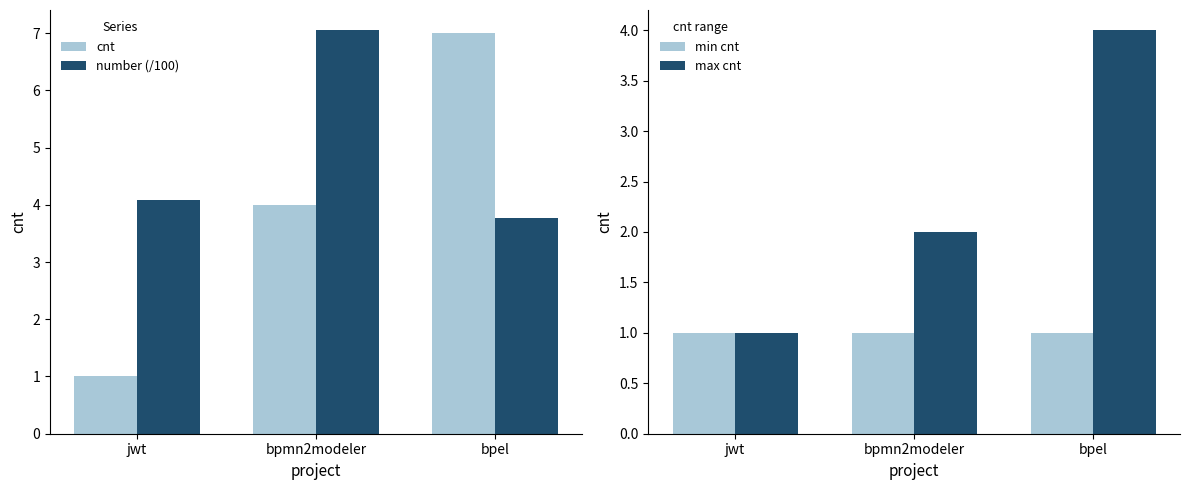

What is the difference between the highest and lowest values at bpel?

6.0